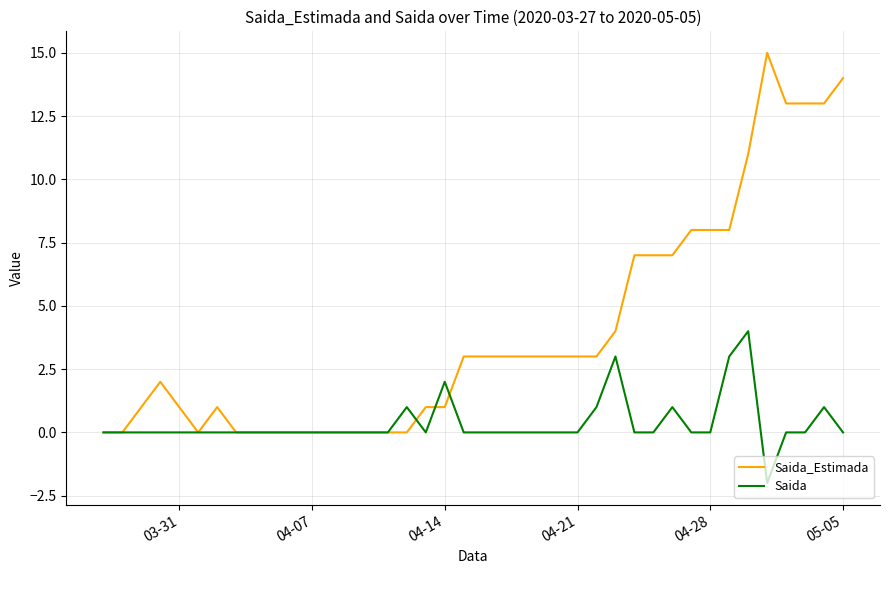

What are all the series names shown in the legend?

Saida_Estimada, Saida